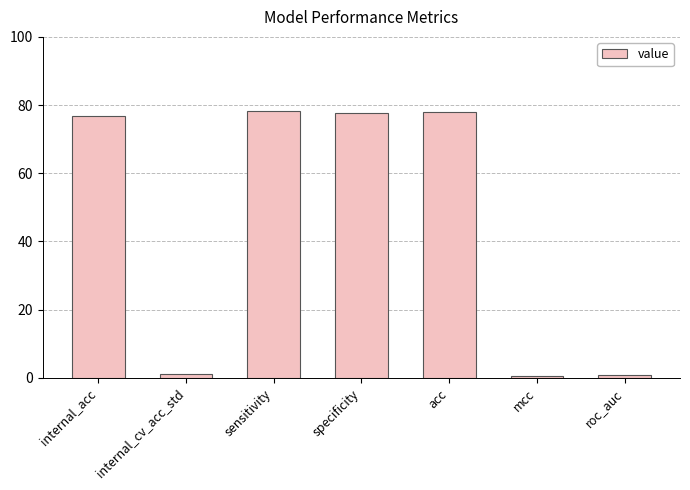

What is the maximum value shown in the chart?

78.2